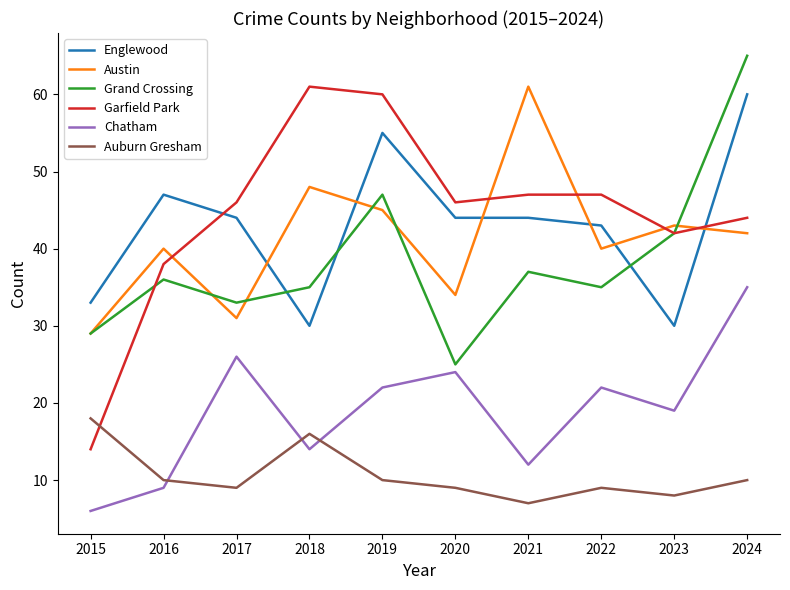

How many series are shown in this chart?

6